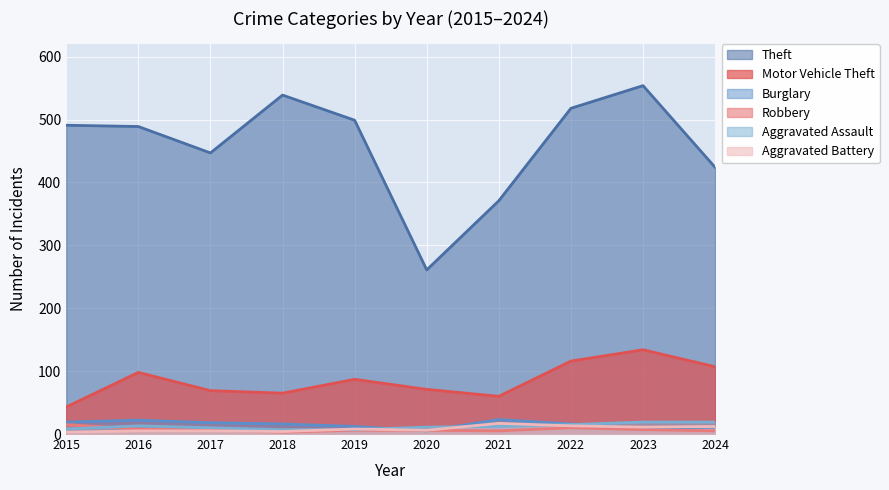

What are all the series names shown in the legend?

Theft, Motor Vehicle Theft, Burglary, Robbery, Aggravated Assault, Aggravated Battery